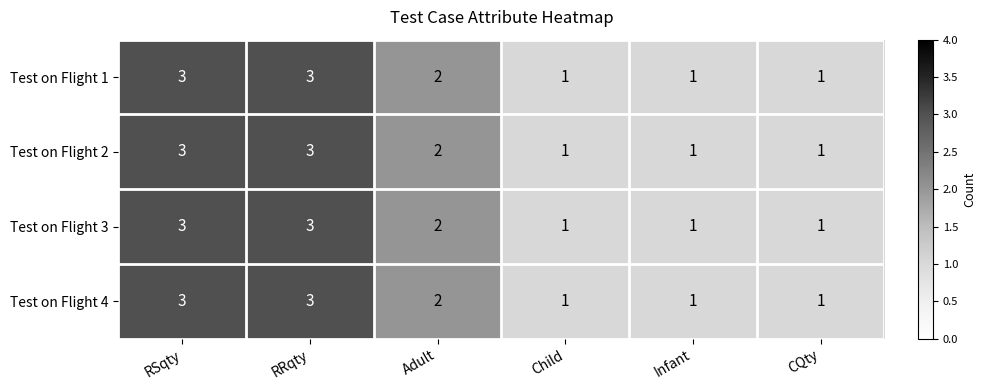

Is it true that Test on Flight 2 equals 1 at CQty?

True